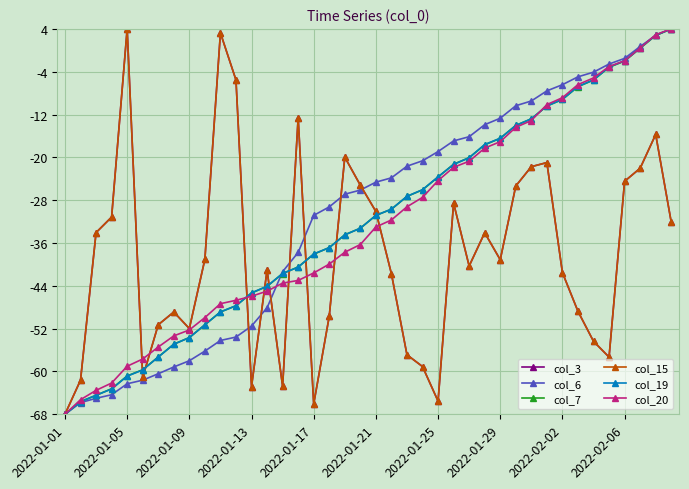

Reading right to left, transcribe all the data shown in this chart.

col_3: -32.1	-15.7	-22.0	-24.5	-57.3	-54.4	-48.8	-41.5	-21.0	-21.7	-25.3	-39.1	-34.1	-40.3	-28.6	-65.5	-59.1	-56.9	-41.7	-30.1	-25.2	-20.0	-49.7	-66.1	-12.6	-62.8	-41.1	-62.8	-5.5	3.3	-39.1	-52.0	-48.9	-51.3	-61.1	4.0	-31.2	-34.1	-61.6	-68.0
col_6: 4.0	2.8	0.7	-1.5	-2.6	-4.1	-5.0	-6.4	-7.6	-9.5	-10.4	-12.7	-13.9	-16.1	-16.9	-18.9	-20.6	-21.6	-23.8	-24.6	-26.1	-26.9	-29.3	-30.8	-37.8	-41.4	-48.1	-51.5	-53.6	-54.2	-56.2	-58.0	-59.2	-60.4	-61.6	-62.3	-64.3	-65.0	-65.8	-68.0
col_7: 4.0	2.8	0.4	-2.0	-3.2	-5.6	-6.8	-9.2	-10.4	-12.8	-14.0	-16.4	-17.7	-20.1	-21.3	-23.7	-26.1	-27.3	-29.7	-30.8	-33.2	-34.5	-36.9	-38.1	-40.5	-41.7	-44.1	-45.3	-47.7	-48.9	-51.3	-53.7	-54.9	-57.3	-59.7	-60.8	-63.2	-64.5	-65.6	-68.0
col_15: -32.1	-15.7	-22.0	-24.5	-57.3	-54.4	-48.8	-41.5	-21.0	-21.7	-25.3	-39.1	-34.1	-40.3	-28.6	-65.5	-59.1	-56.9	-41.7	-30.1	-25.2	-20.0	-49.7	-66.1	-12.6	-62.8	-41.1	-62.8	-5.5	3.3	-39.1	-52.0	-48.9	-51.3	-61.1	4.0	-31.2	-34.1	-61.6	-68.0
col_19: 4.0	2.8	0.4	-2.0	-3.1	-5.5	-6.8	-9.2	-10.4	-12.8	-14.0	-16.4	-17.6	-20.1	-21.3	-23.6	-26.0	-27.3	-29.7	-30.8	-33.2	-34.5	-36.9	-38.0	-40.5	-41.7	-44.1	-45.3	-47.7	-48.9	-51.3	-53.7	-54.9	-57.3	-59.7	-60.9	-63.3	-64.4	-65.7	-68.0
col_20: 4.0	2.9	0.4	-2.0	-3.0	-5.2	-6.4	-8.9	-10.1	-13.1	-14.4	-17.1	-18.3	-20.7	-21.9	-24.3	-27.5	-29.2	-31.7	-33.0	-36.3	-37.7	-39.9	-41.6	-43.0	-43.5	-45.0	-45.9	-46.7	-47.3	-49.9	-52.2	-53.4	-55.4	-57.7	-59.0	-62.2	-63.5	-65.3	-68.0